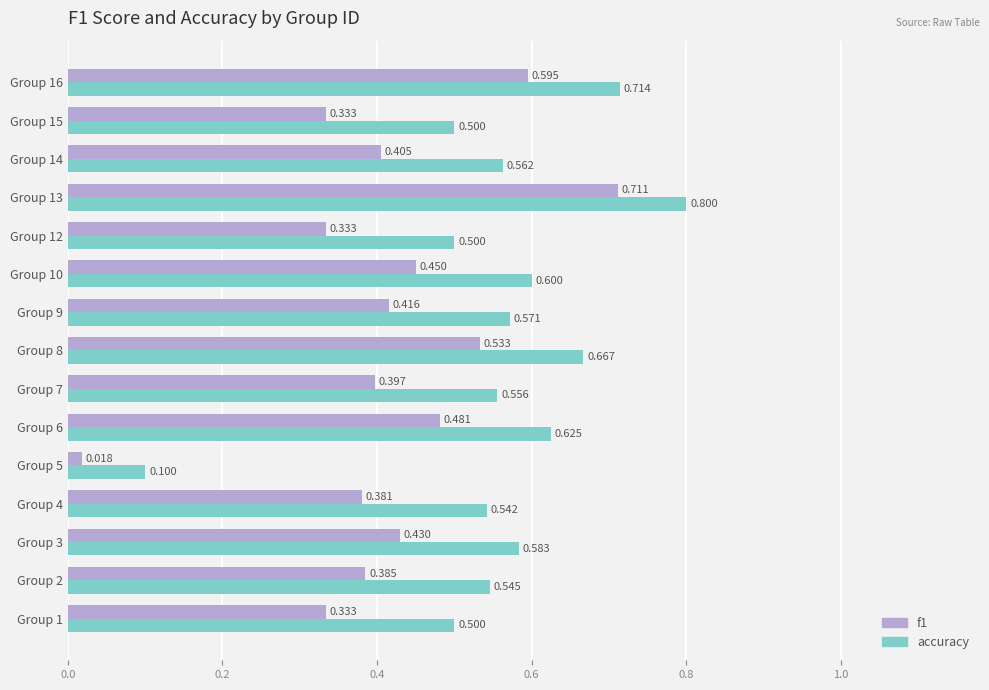

Is the value of f1 at Group 1 greater than the value of accuracy at Group 15?

No